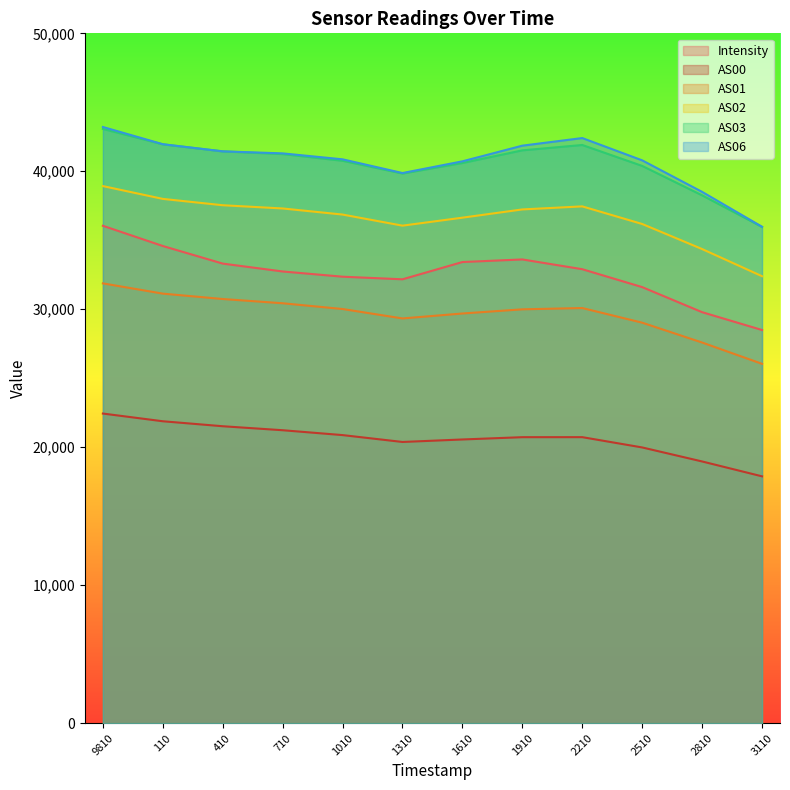

True or false: AS06 and AS02 cross at least once.

False